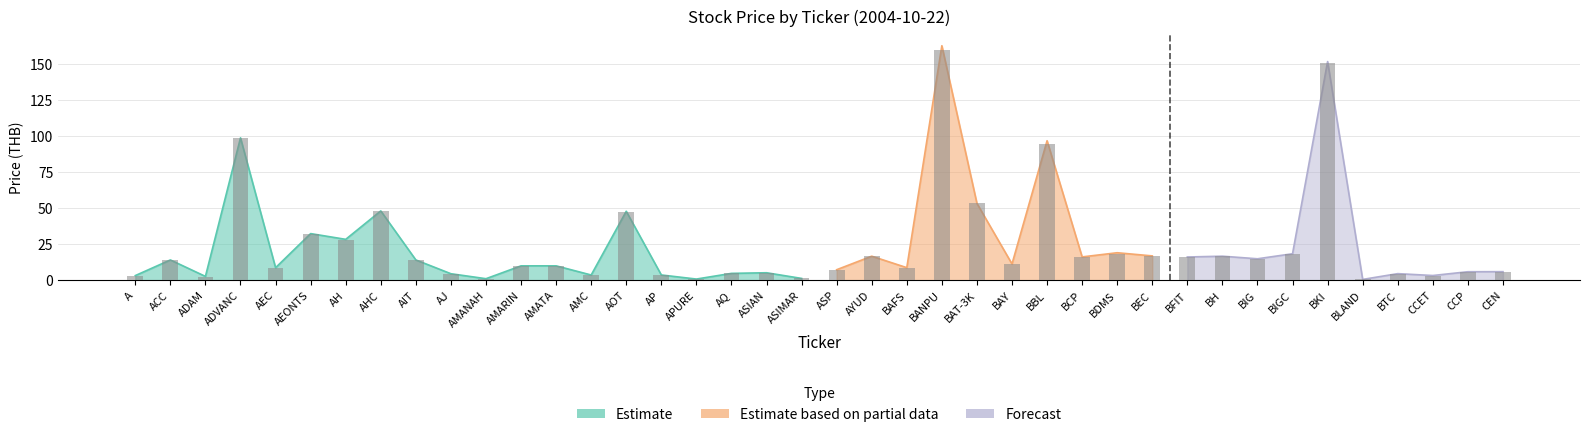

What is the greatest value displayed?

160.0